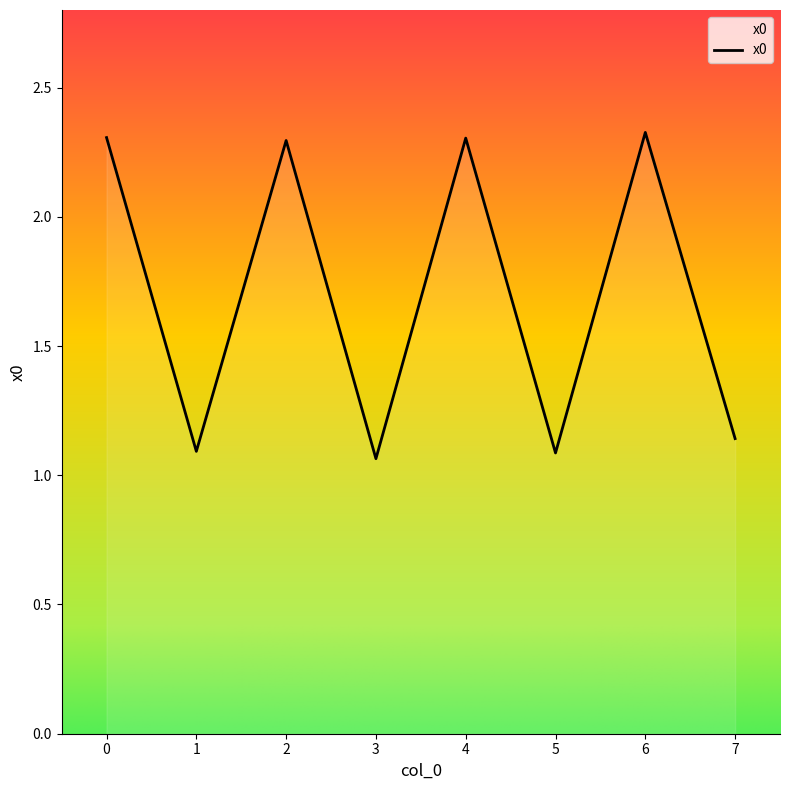

Is this an area chart (filled region under the line)?

No